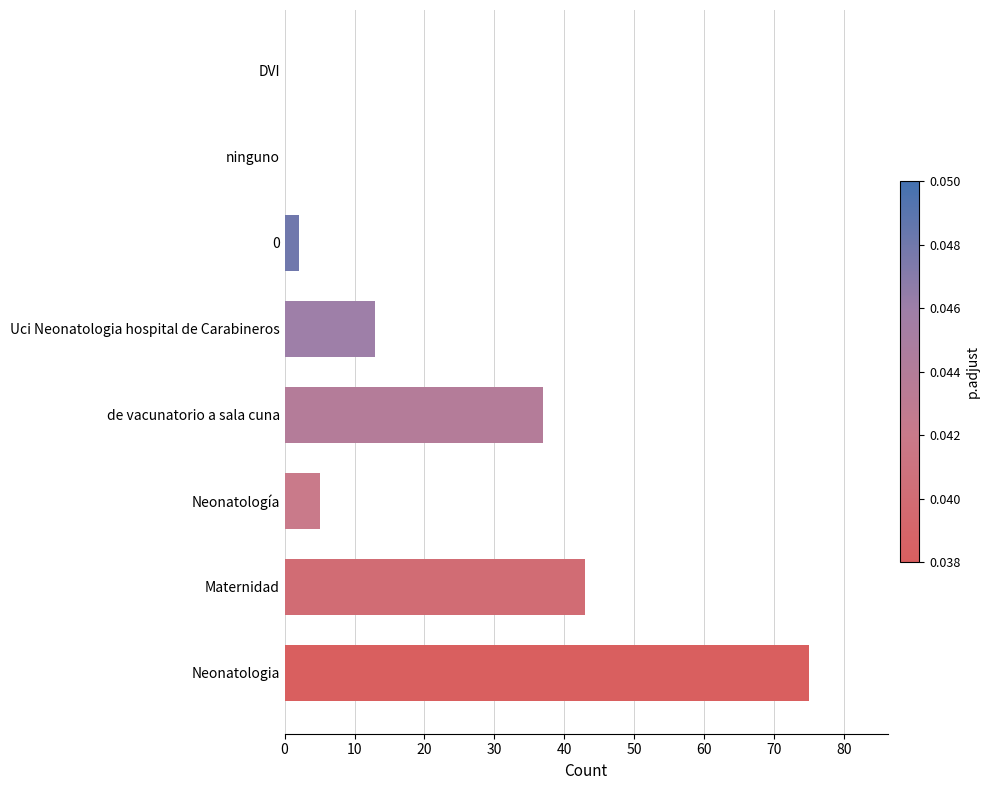

What is the sum of all values?

175